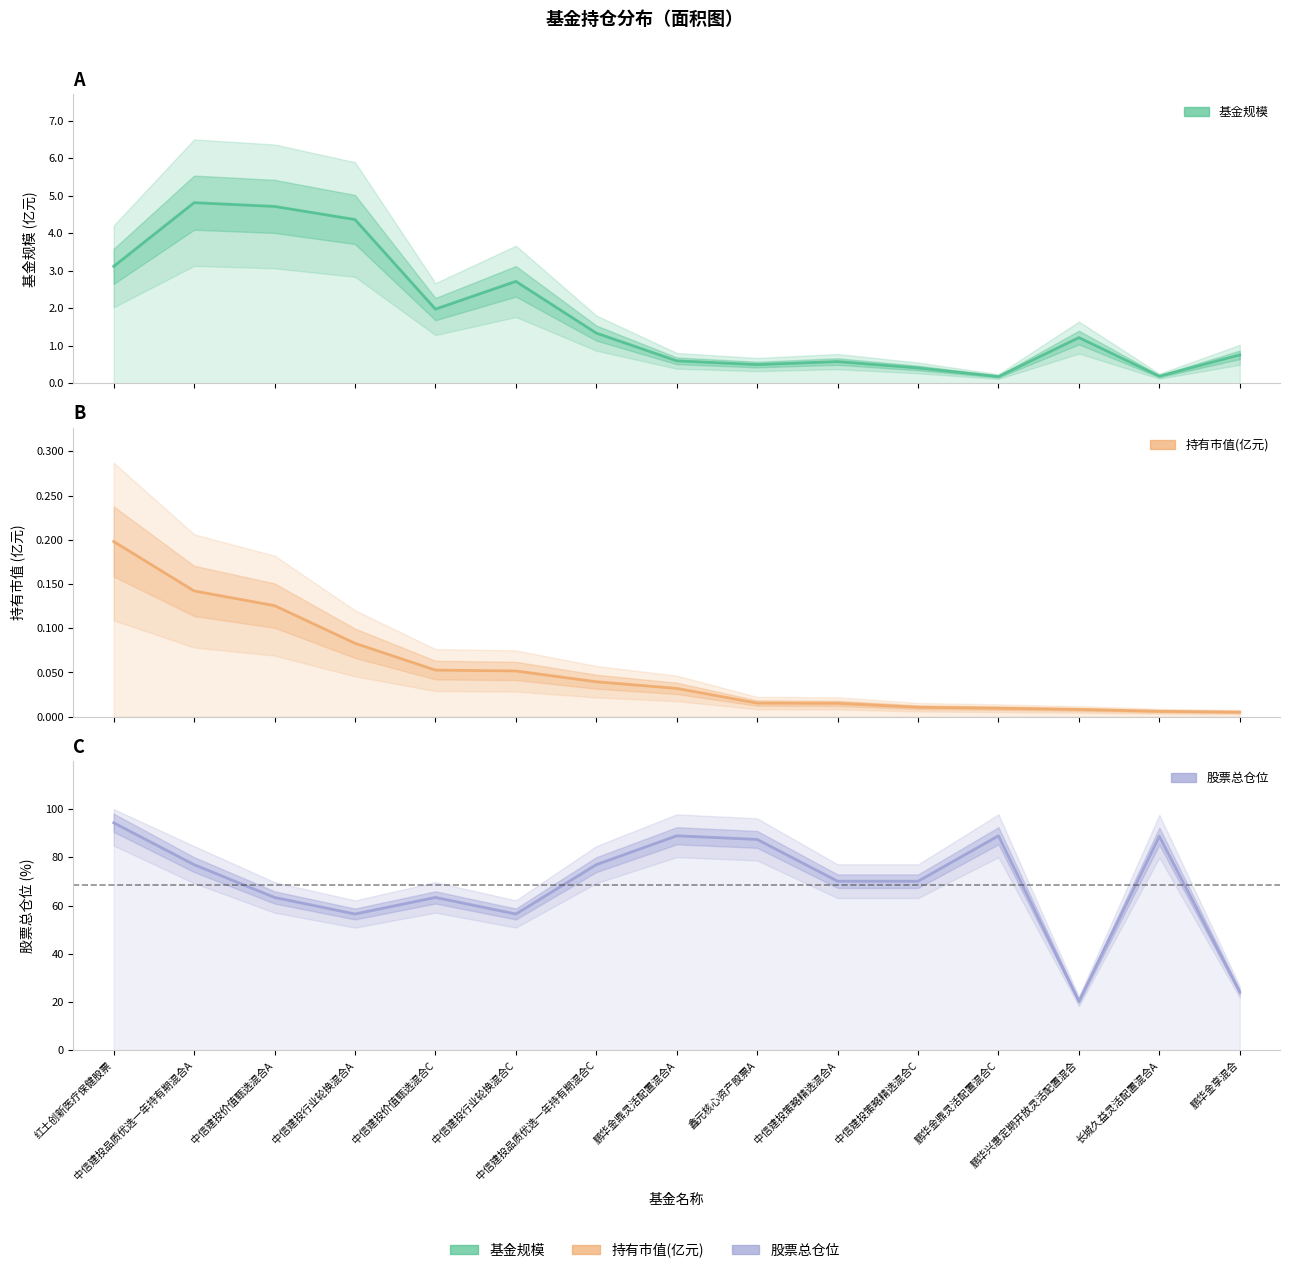

Reading left to right, extract all data points from this chart.

基金规模: 红土创新医疗保健股票=3.1	中信建投品质优选一年持有期混合A=4.8	中信建投价值甄选混合A=4.7	中信建投行业轮换混合A=4.4	中信建投价值甄选混合C=2.0	中信建投行业轮换混合C=2.7	中信建投品质优选一年持有期混合C=1.3	鹏华金鼎灵活配置混合A=0.6	鑫元核心资产股票A=0.5	中信建投策略精选混合A=0.6	中信建投策略精选混合C=0.4	鹏华金鼎灵活配置混合C=0.2	鹏华兴惠定期开放灵活配置混合=1.2	长城久益灵活配置混合A=0.2	鹏华金享混合=0.8
持有市值(亿元): 红土创新医疗保健股票=0.2	中信建投品质优选一年持有期混合A=0.1	中信建投价值甄选混合A=0.1	中信建投行业轮换混合A=0.1	中信建投价值甄选混合C=0.1	中信建投行业轮换混合C=0.1	中信建投品质优选一年持有期混合C=0.0	鹏华金鼎灵活配置混合A=0.0	鑫元核心资产股票A=0.0	中信建投策略精选混合A=0.0	中信建投策略精选混合C=0.0	鹏华金鼎灵活配置混合C=0.0	鹏华兴惠定期开放灵活配置混合=0.0	长城久益灵活配置混合A=0.0	鹏华金享混合=0.0
股票总仓位: 红土创新医疗保健股票=94.3	中信建投品质优选一年持有期混合A=77.0	中信建投价值甄选混合A=63.4	中信建投行业轮换混合A=56.5	中信建投价值甄选混合C=63.4	中信建投行业轮换混合C=56.5	中信建投品质优选一年持有期混合C=77.0	鹏华金鼎灵活配置混合A=89.0	鑫元核心资产股票A=87.4	中信建投策略精选混合A=70.1	中信建投策略精选混合C=70.1	鹏华金鼎灵活配置混合C=89.0	鹏华兴惠定期开放灵活配置混合=20.2	长城久益灵活配置混合A=88.8	鹏华金享混合=24.1